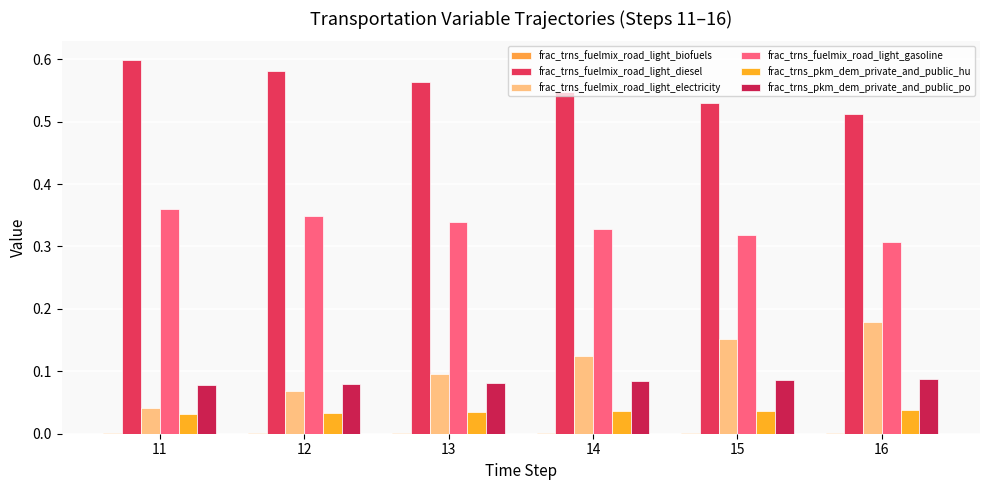

Which series has the largest total across all categories?

frac_trns_fuelmix_road_light_diesel